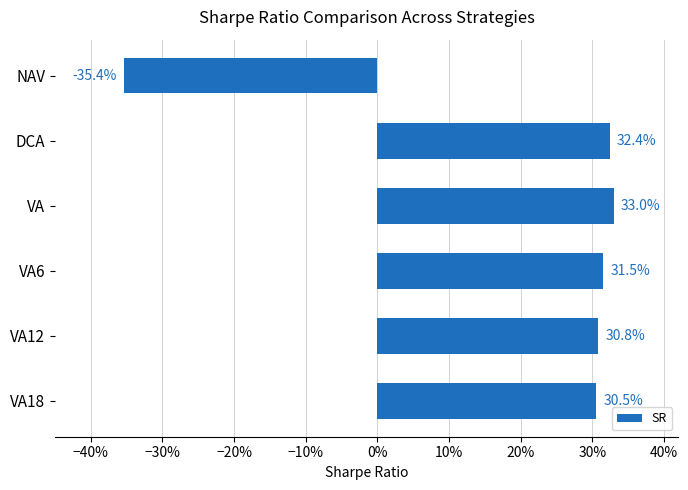

Does the chart contain any negative values?

Yes